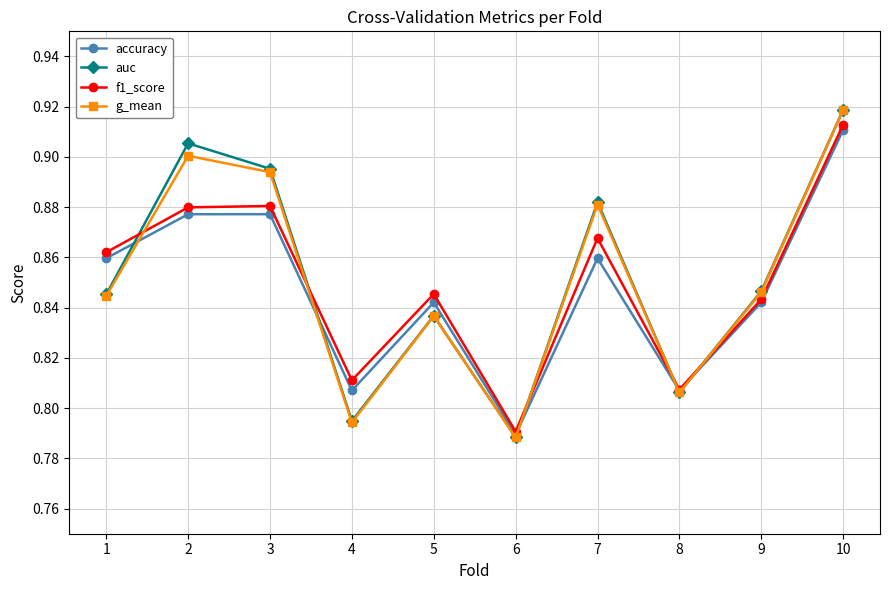

Count the number of categories in the chart.

10